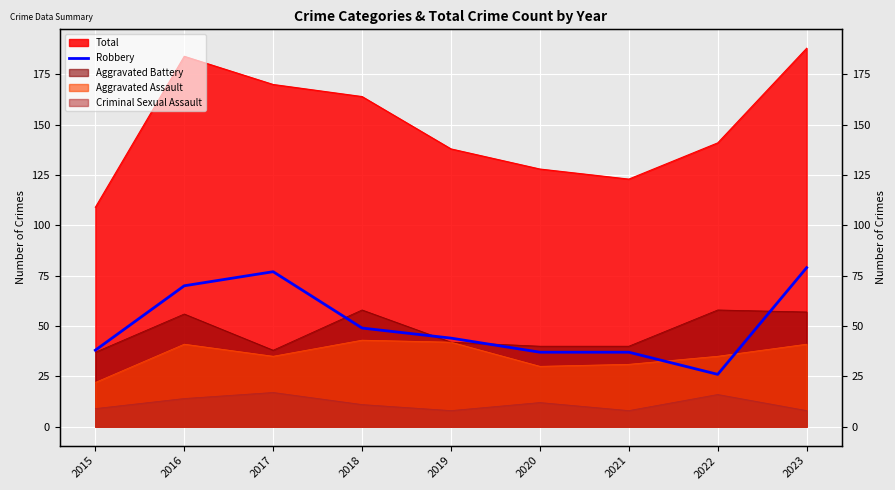

What is the value of the 4th point from the left?

49